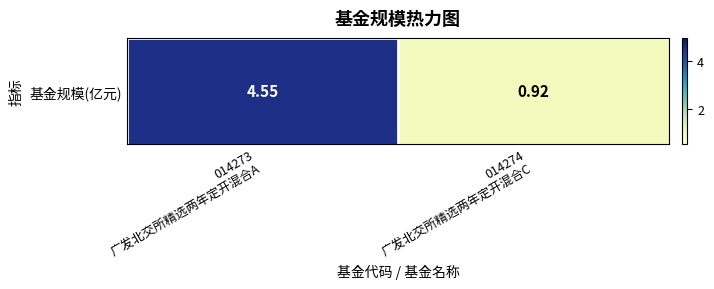

The chart shows a value of 0.9 at 014274
广发北交所精选两年定开混合C. True or false?

True